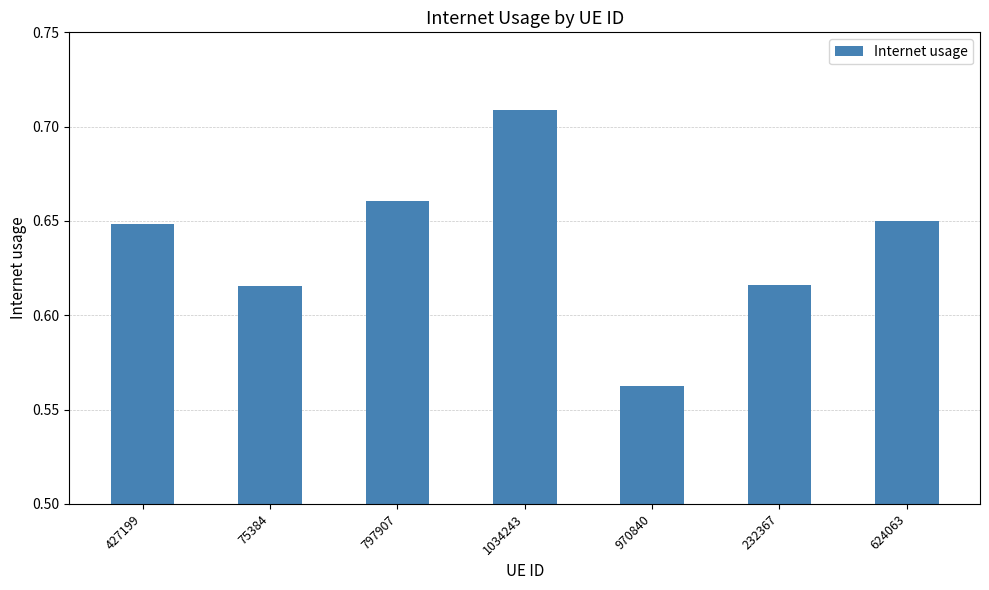

What is the change in value from 970840 to 624063?

+0.1